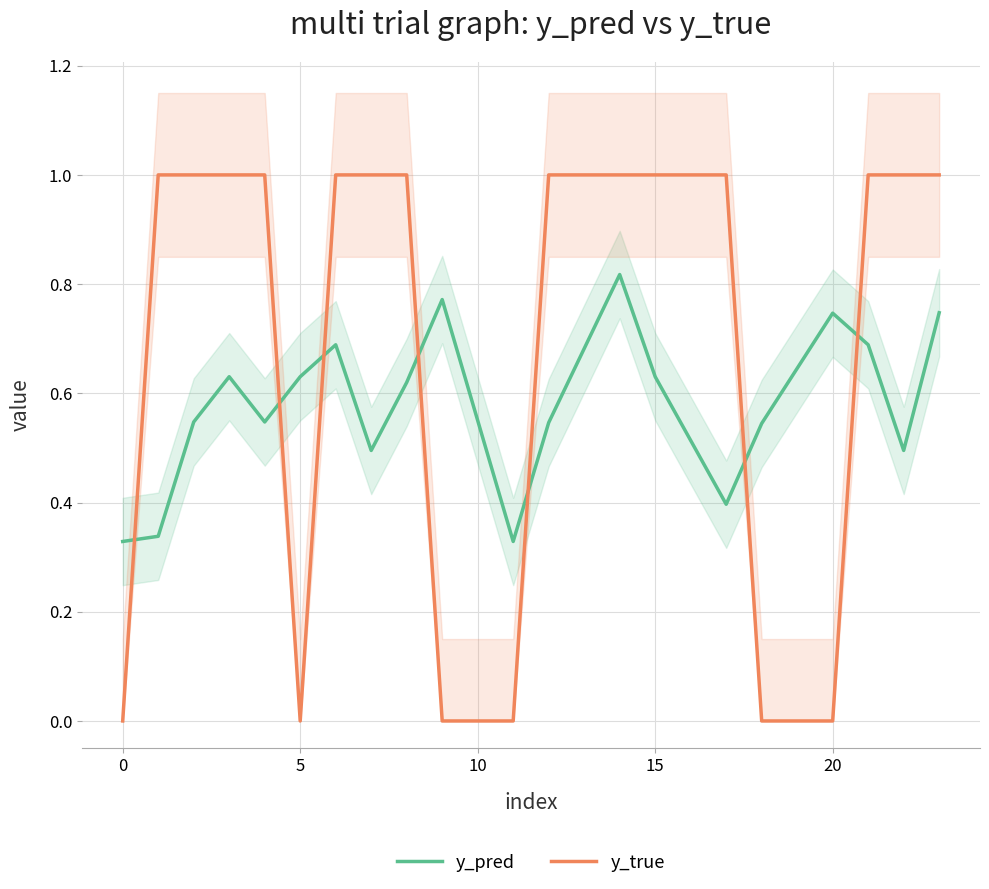

How many times do y_pred and y_true cross each other?

7